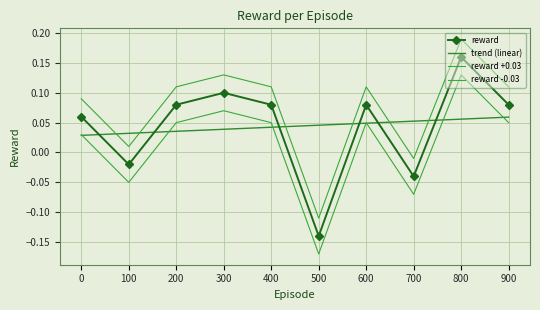

The value of reward at 500 is -0.2. True or false?

False